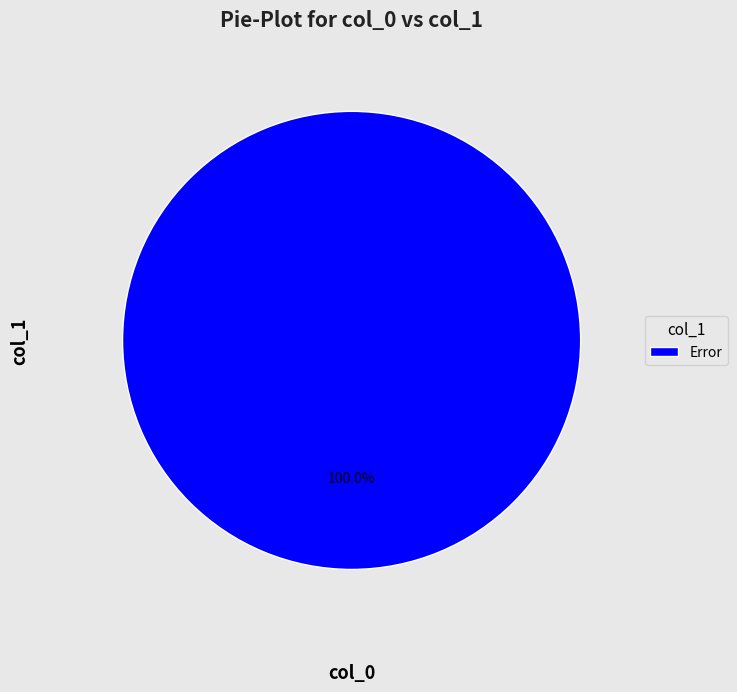

Does Error represent more than half of the total?

Yes